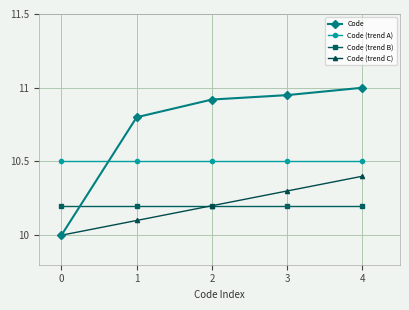

Which series has the largest total across all categories?

Code